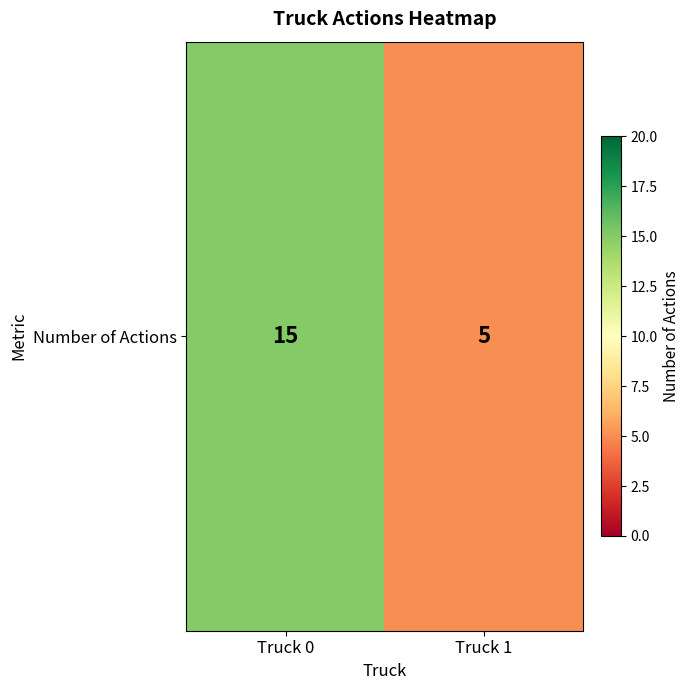

Reading left to right, list all the values displayed in this chart.

Truck 0=15	Truck 1=5